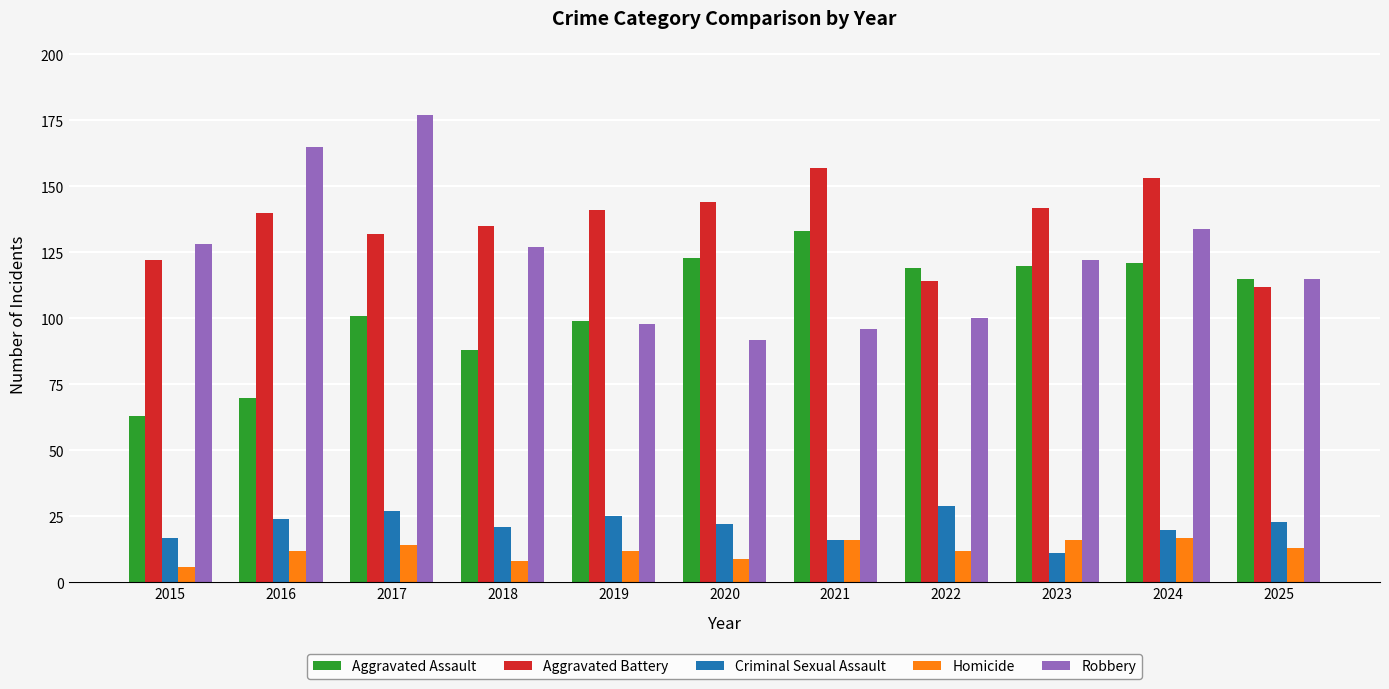

Reading left to right, extract all data points from this chart.

Aggravated Assault: 63	70	101	88	99	123	133	119	120	121	115
Aggravated Battery: 122	140	132	135	141	144	157	114	142	153	112
Criminal Sexual Assault: 17	24	27	21	25	22	16	29	11	20	23
Homicide: 6	12	14	8	12	9	16	12	16	17	13
Robbery: 128	165	177	127	98	92	96	100	122	134	115